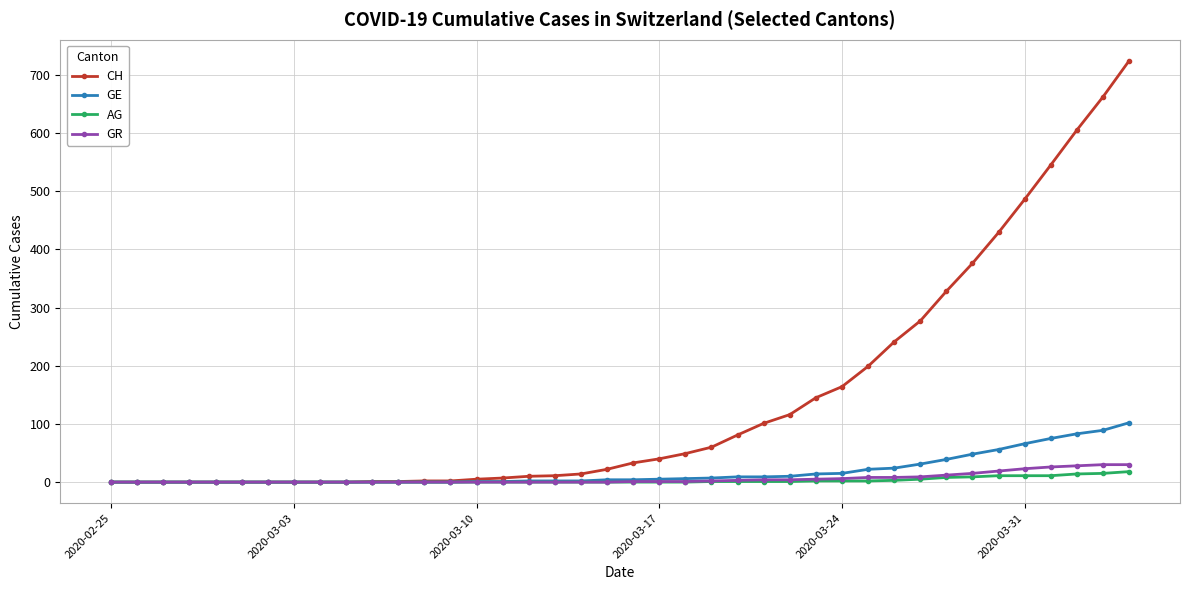

Is this an area chart (filled region under the line)?

No